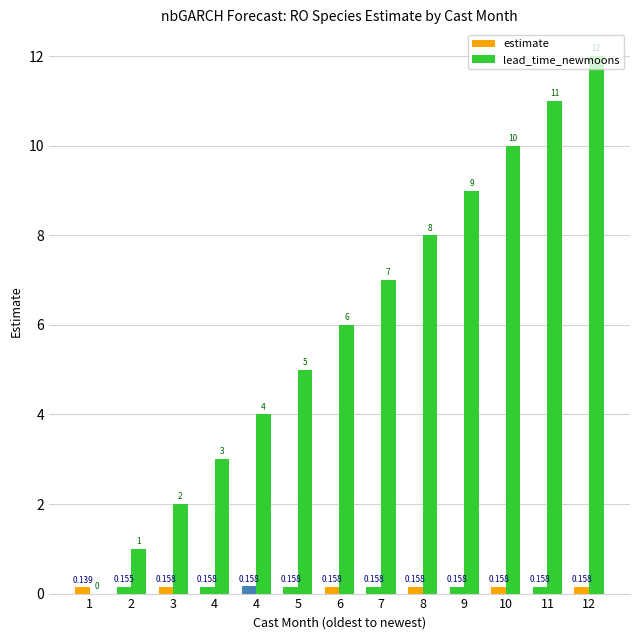

What is the difference between the highest and lowest values at 4?

2.8